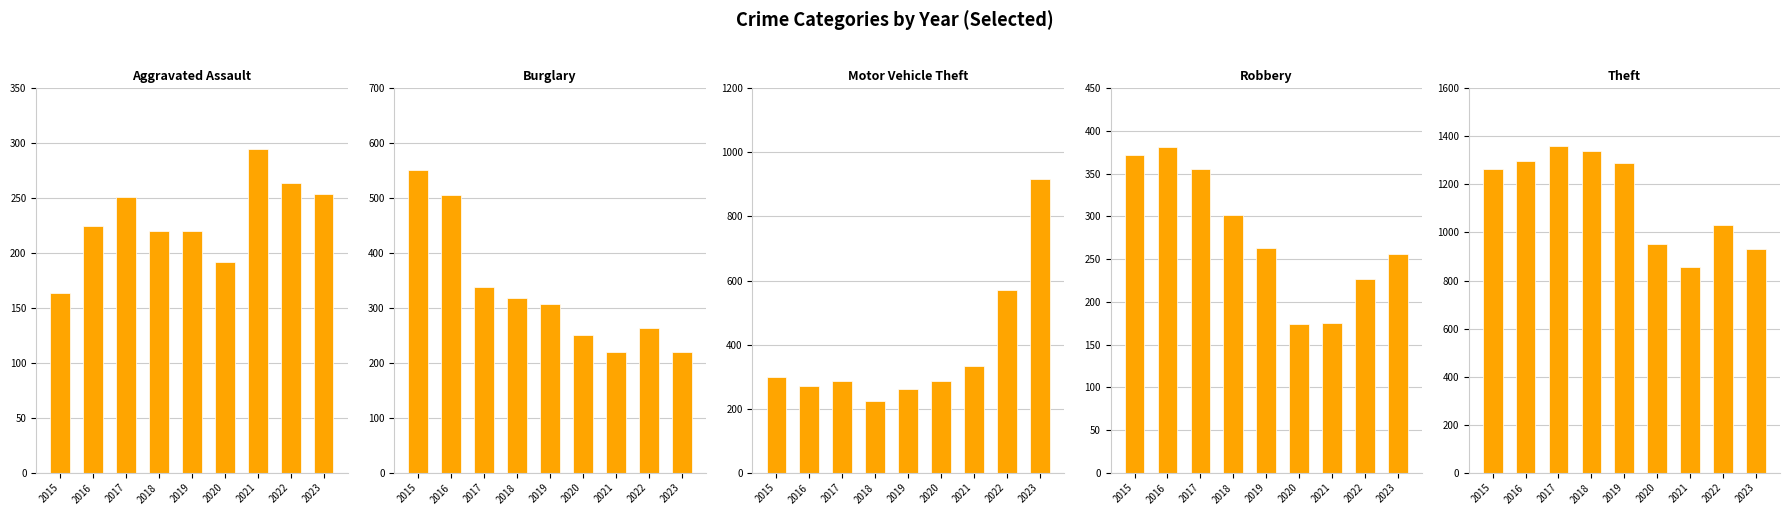

Reading left to right, transcribe all the data shown in this chart.

Aggravated Assault: 2015=164	2016=225	2017=251	2018=220	2019=220	2020=192	2021=295	2022=264	2023=254
Burglary: 2015=552	2016=505	2017=339	2018=319	2019=308	2020=250	2021=220	2022=263	2023=220
Motor Vehicle Theft: 2015=299	2016=272	2017=285	2018=225	2019=262	2020=287	2021=332	2022=569	2023=917
Robbery: 2015=372	2016=381	2017=356	2018=302	2019=263	2020=174	2021=175	2022=227	2023=256
Theft: 2015=1263	2016=1297	2017=1359	2018=1337	2019=1288	2020=954	2021=856	2022=1033	2023=932